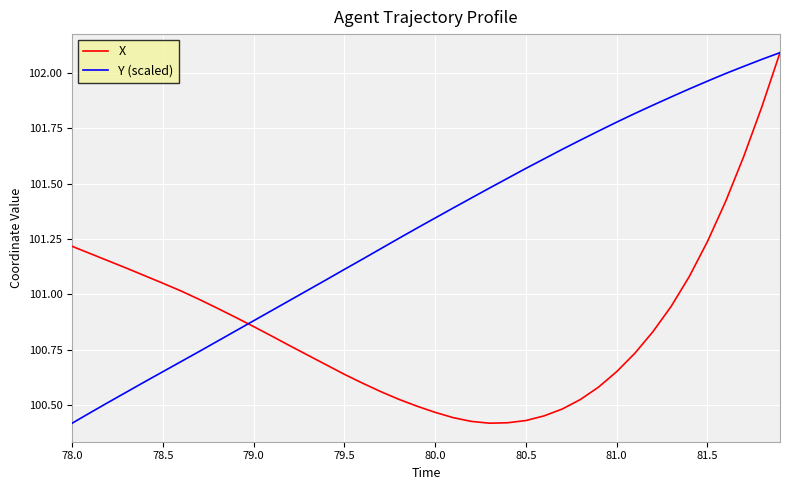

Rank the series by their average value, from highest to lowest.

Y (scaled), X